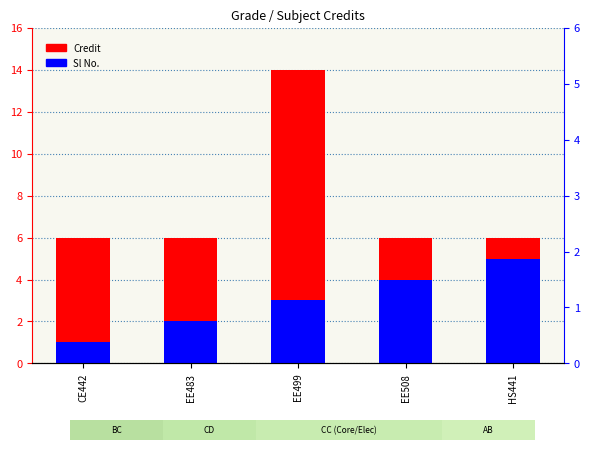

Does the chart contain stacked bars?

No